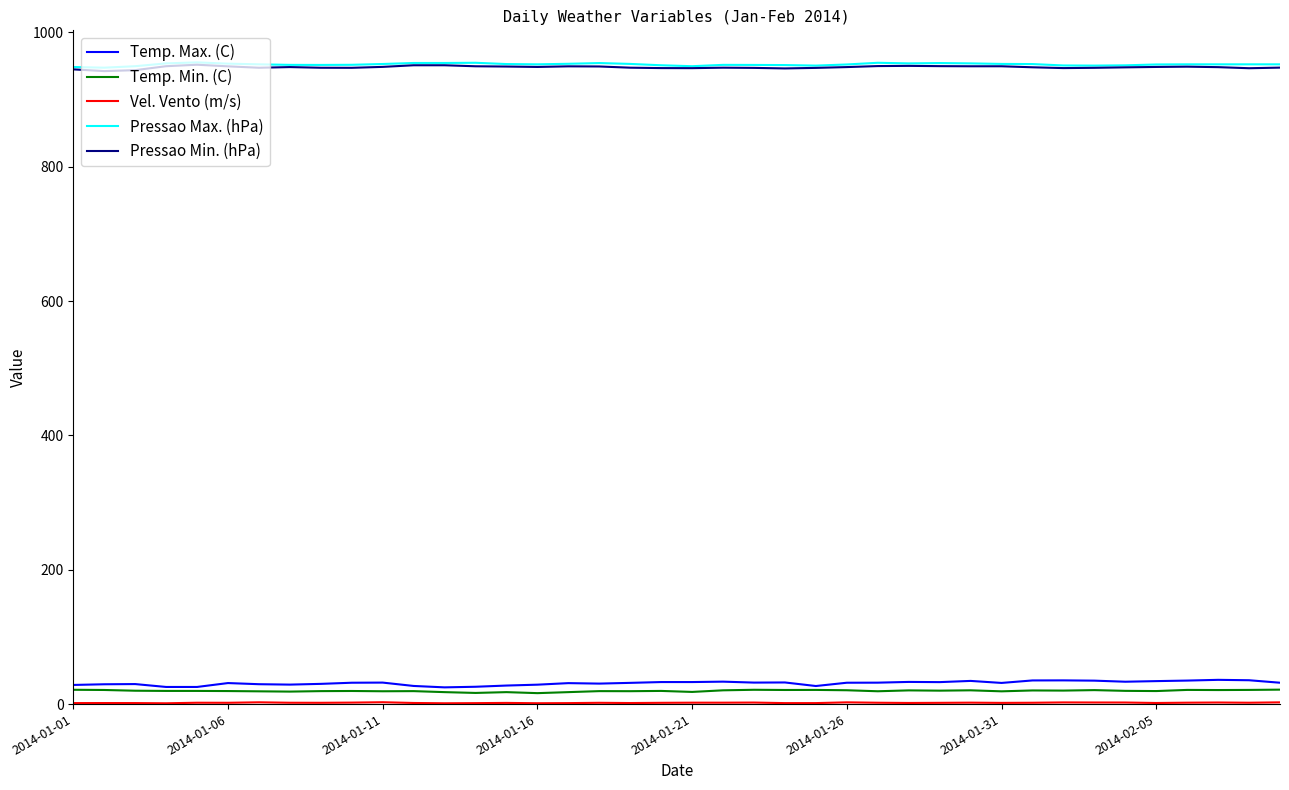

What is the difference between the maximum and minimum values in the Pressao Max. (hPa) series?

7.9